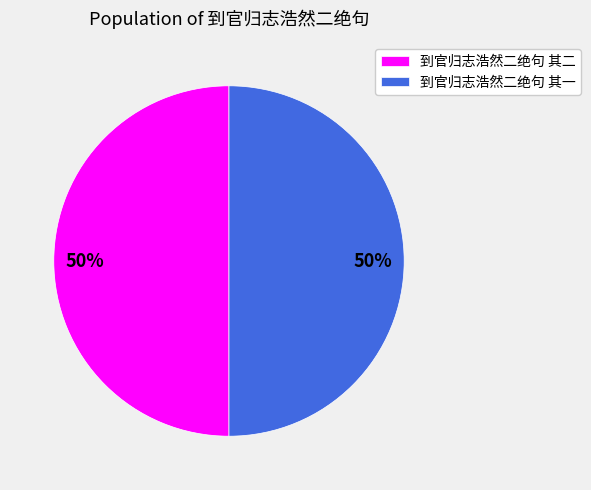

Combined, do 到官归志浩然二绝句 其一 and 到官归志浩然二绝句 其二 account for over 50%?

Yes